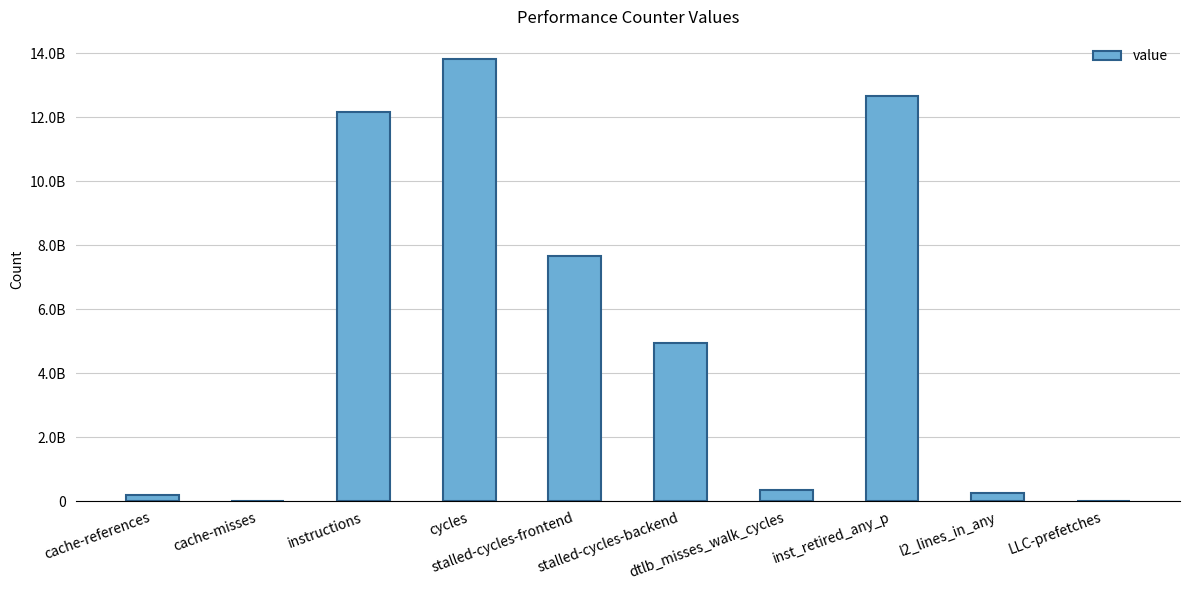

Rank the categories by value from lowest to highest.

cache-misses, LLC-prefetches, cache-references, l2_lines_in_any, dtlb_misses_walk_cycles, stalled-cycles-backend, stalled-cycles-frontend, instructions, inst_retired_any_p, cycles